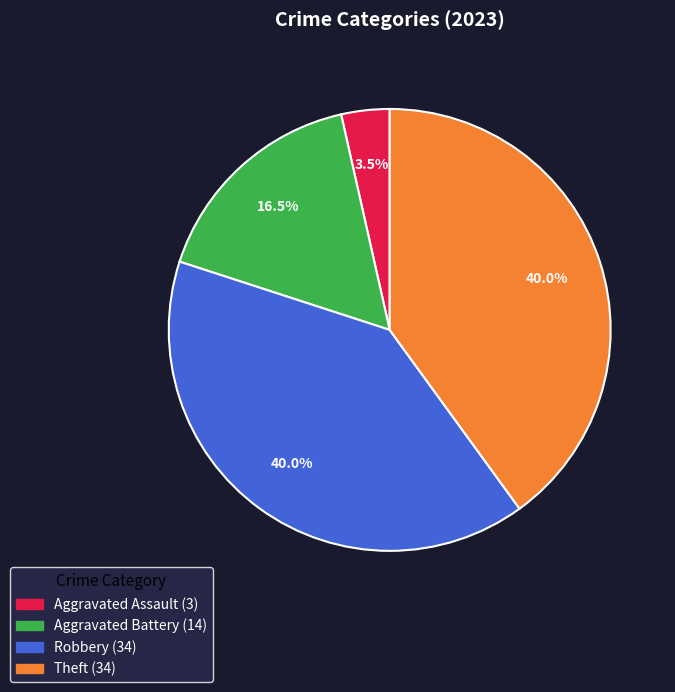

The Robbery slice represents 51% of the pie. True or false?

False